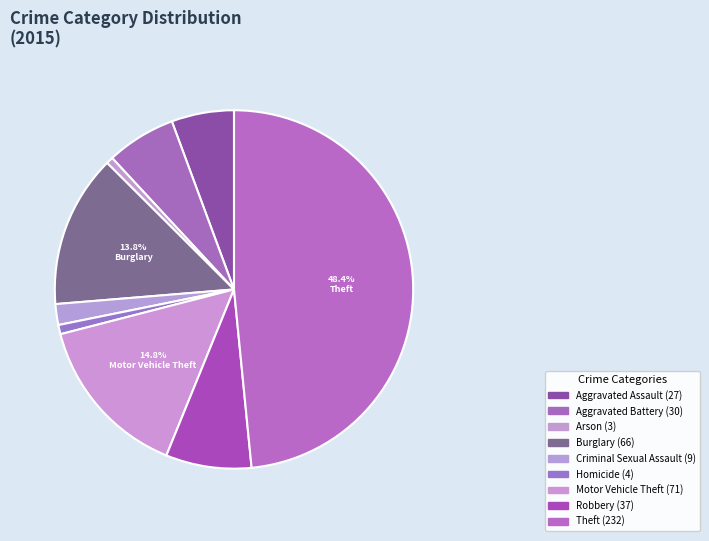

Which slice is the largest?

Theft